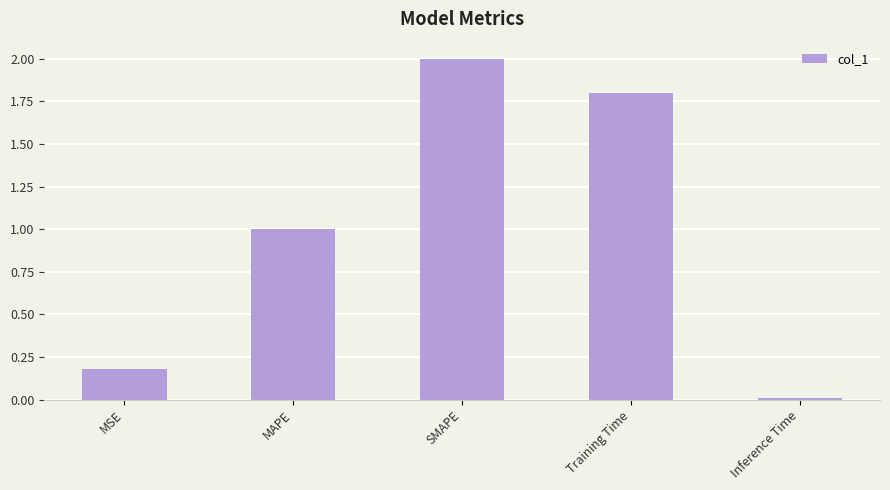

Are the bars grouped side by side (vs. stacked)?

No